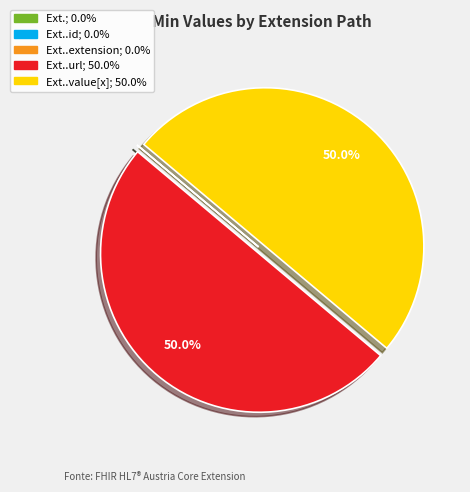

Which category has the smallest portion of the pie?

Extension